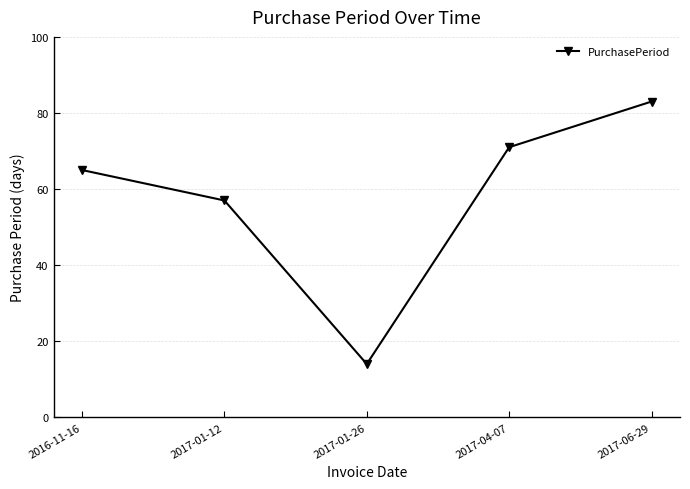

What position from the right is 2017-04-07?

2